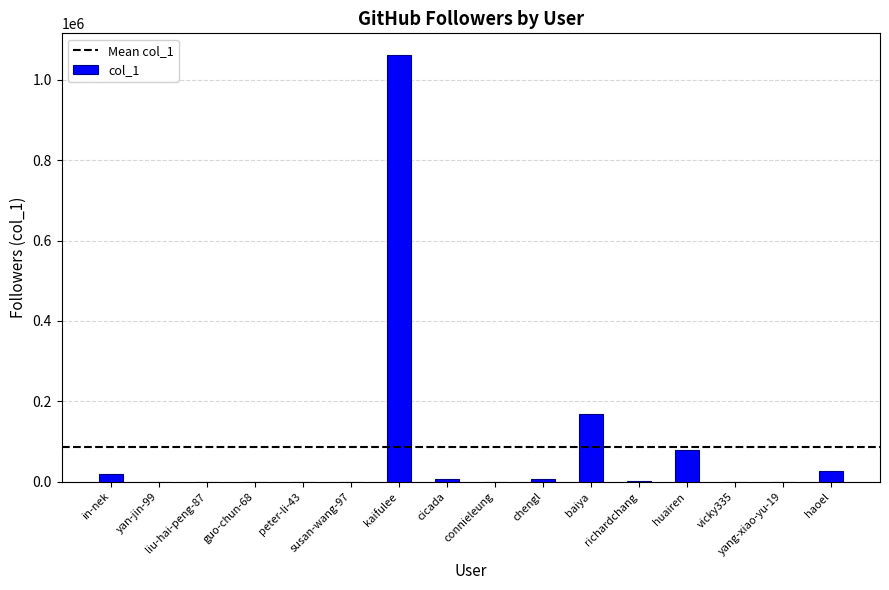

What is the greatest value displayed?

1062032